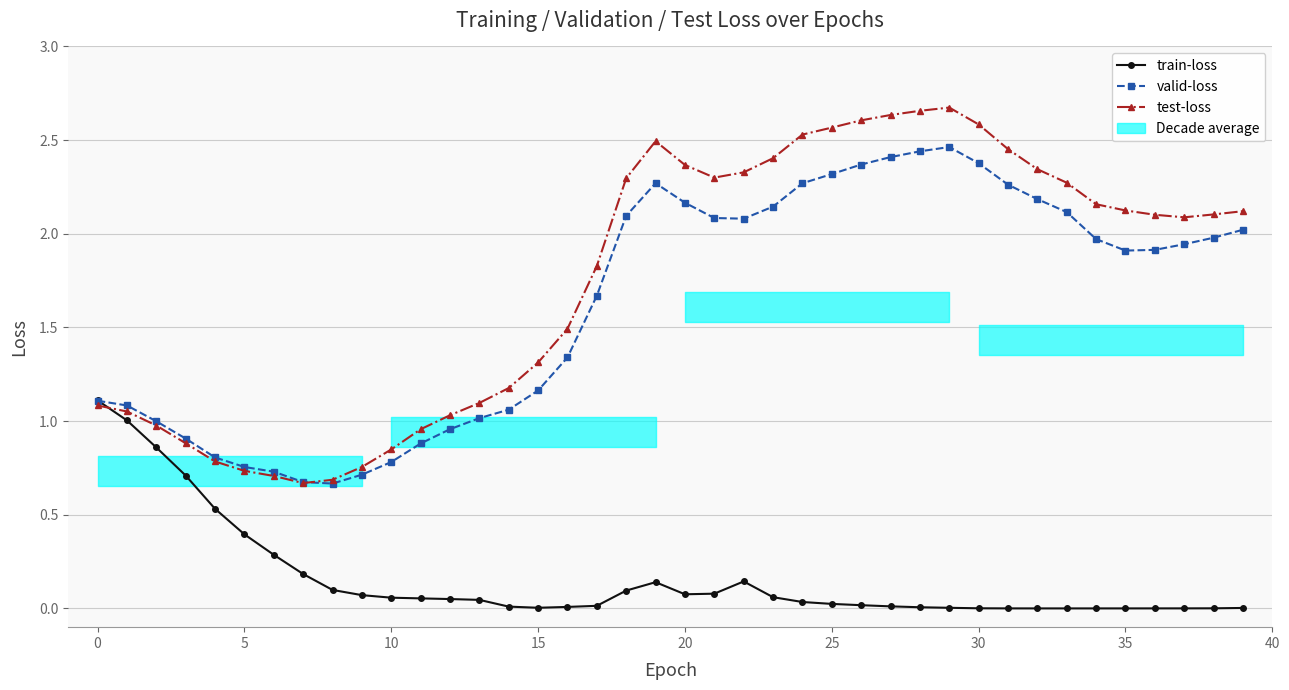

What is the greatest value displayed?

2.7